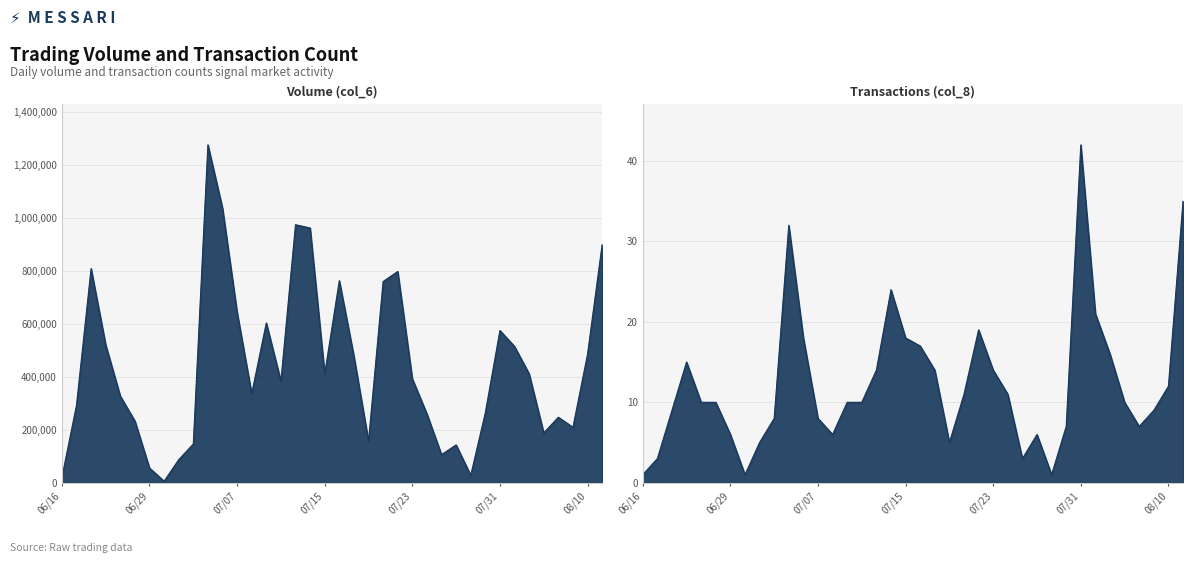

Where is the first local maximum for Transactions (col_8)?

109/06/22